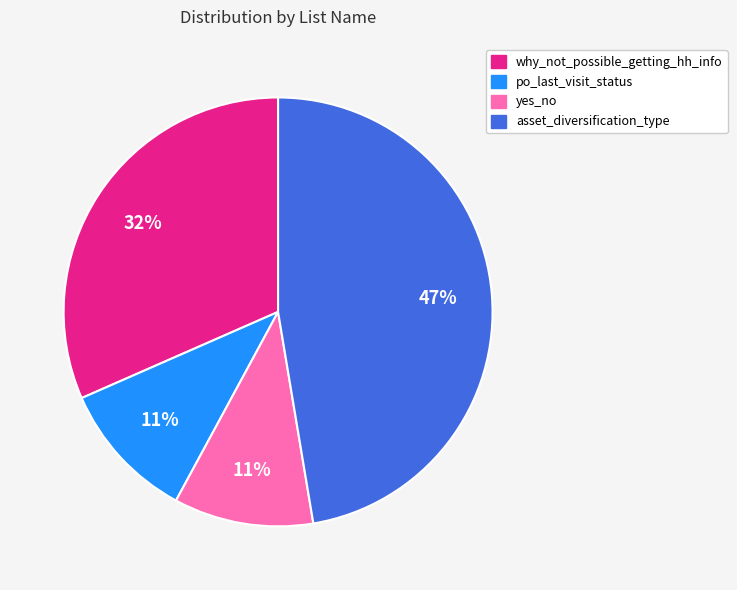

Is there any slice that represents more than half of the pie?

No